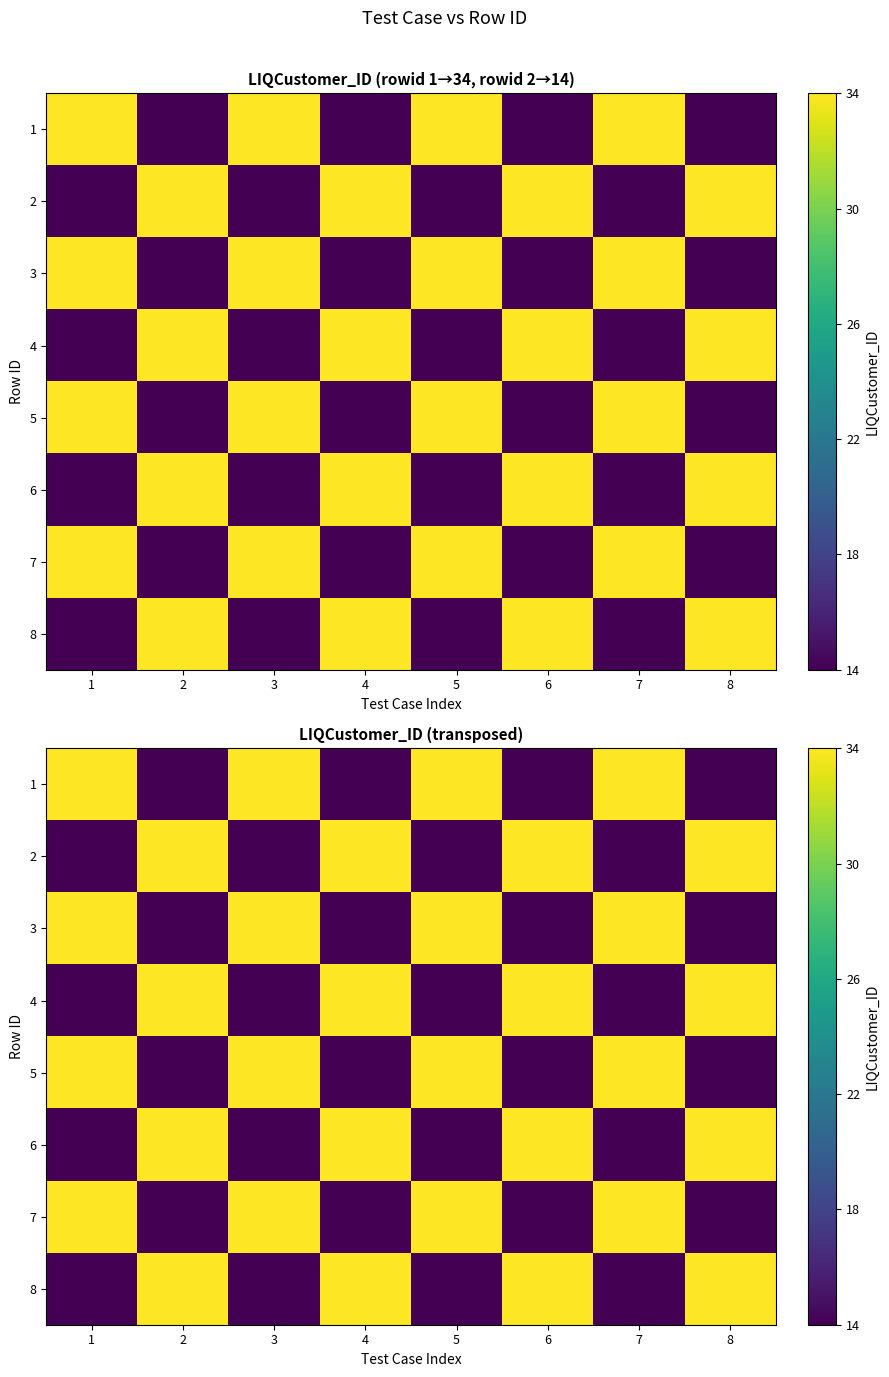

What is the sum of all 7 values?

192